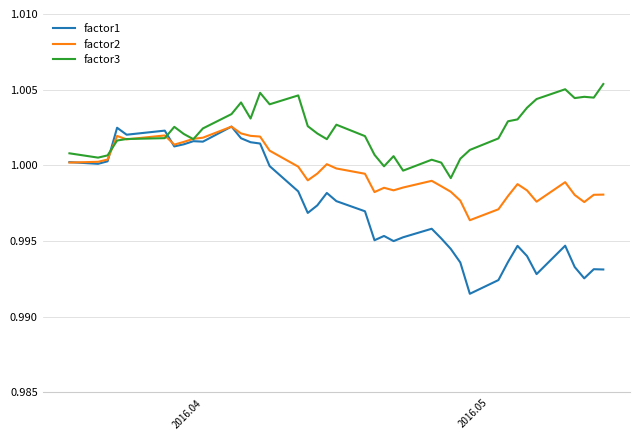

Which series has the largest total across all categories?

factor3